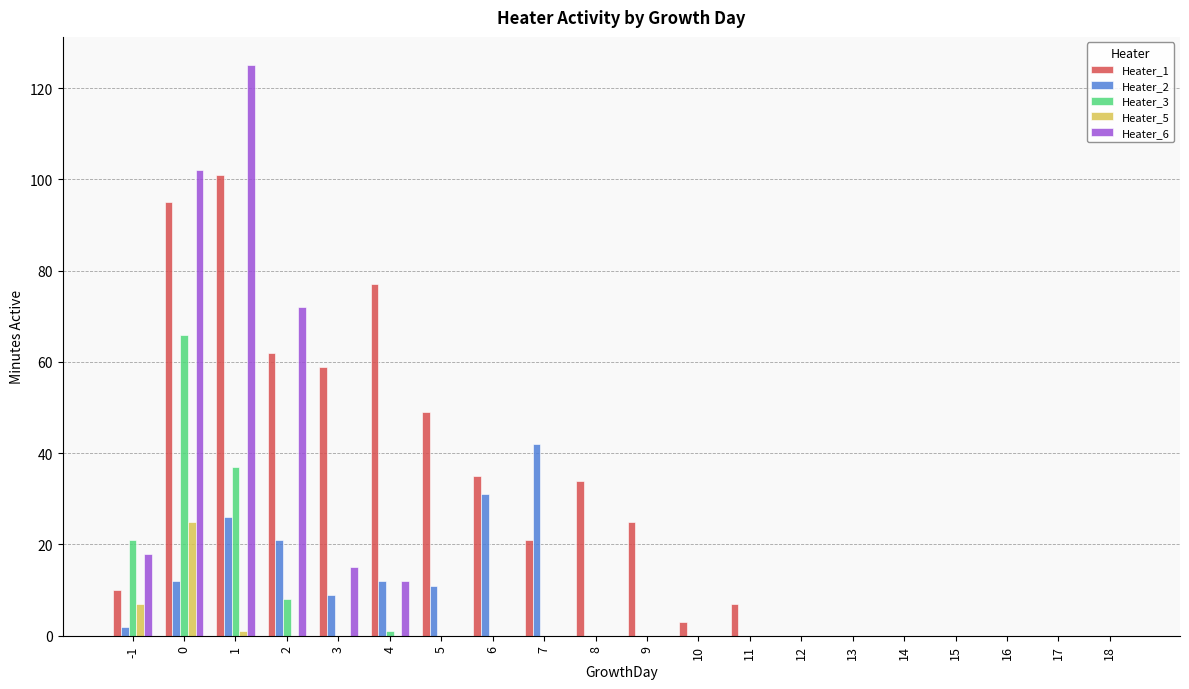

What is the sum of all Heater_5 values?

33